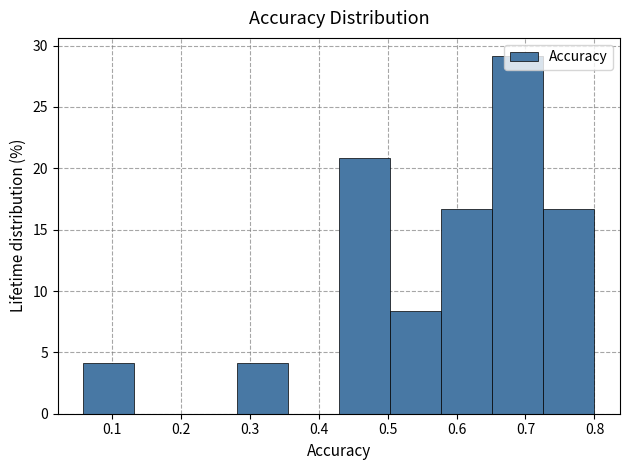

Which range on the x-axis has the tallest bar?

0.65 to 0.73